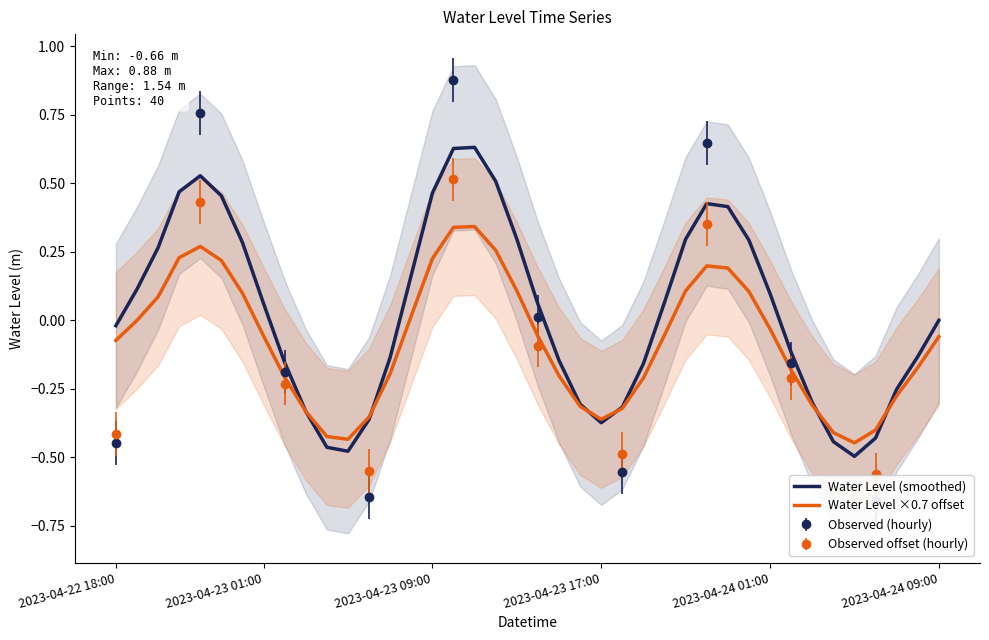

Is the value of Water Level (smoothed) at 14 greater than the value of Water Level ×0.7 offset at 38?

Yes